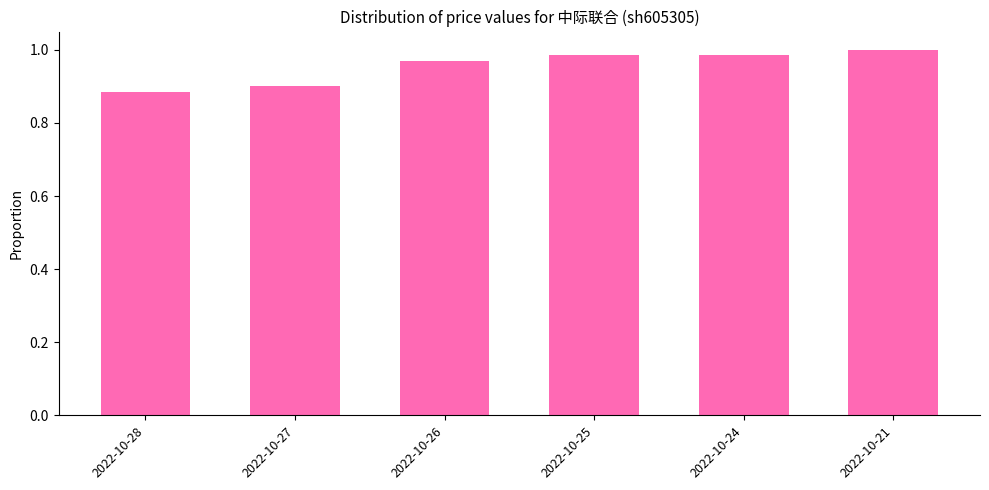

What is the change in value from 2022-10-28 to 2022-10-26?

+0.1